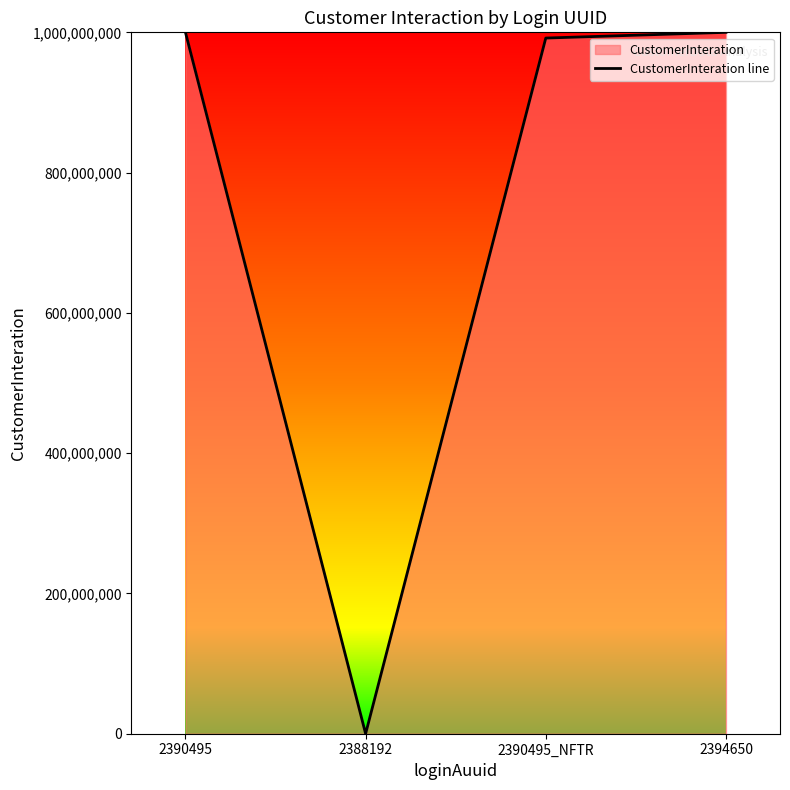

What is the sum of all values?

2991823013